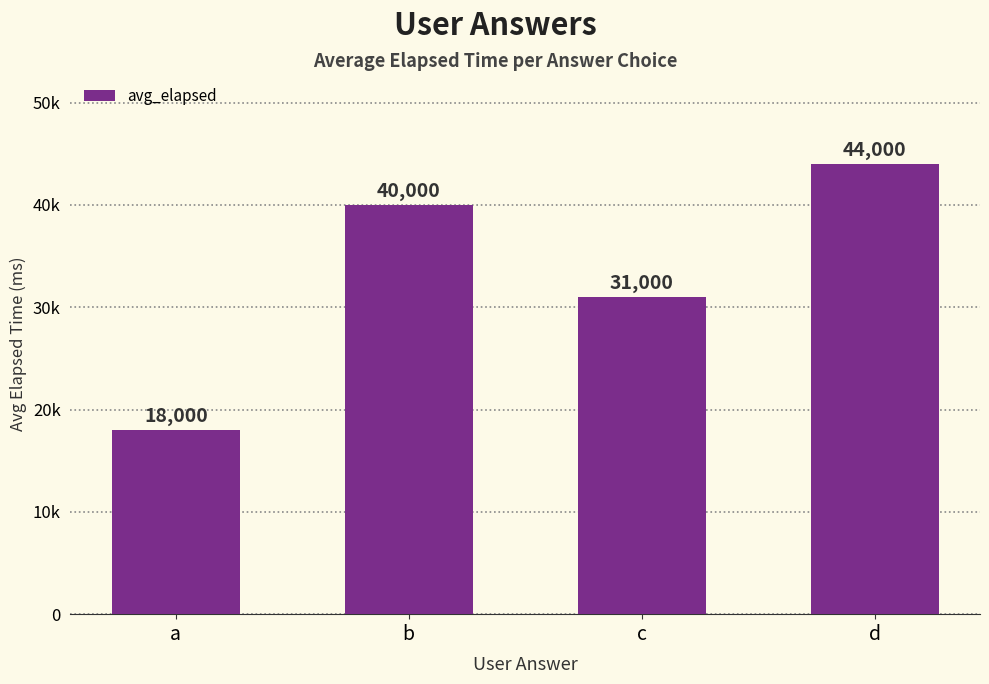

How many data points are above 40000?

1